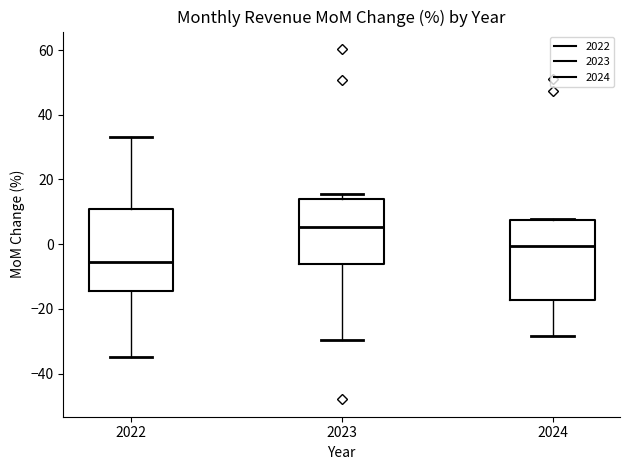

Where is the lower edge of the box at x = 2024 on the y-axis? The values are not printed on the chart, so give them approximately, as read against the axis.

-18